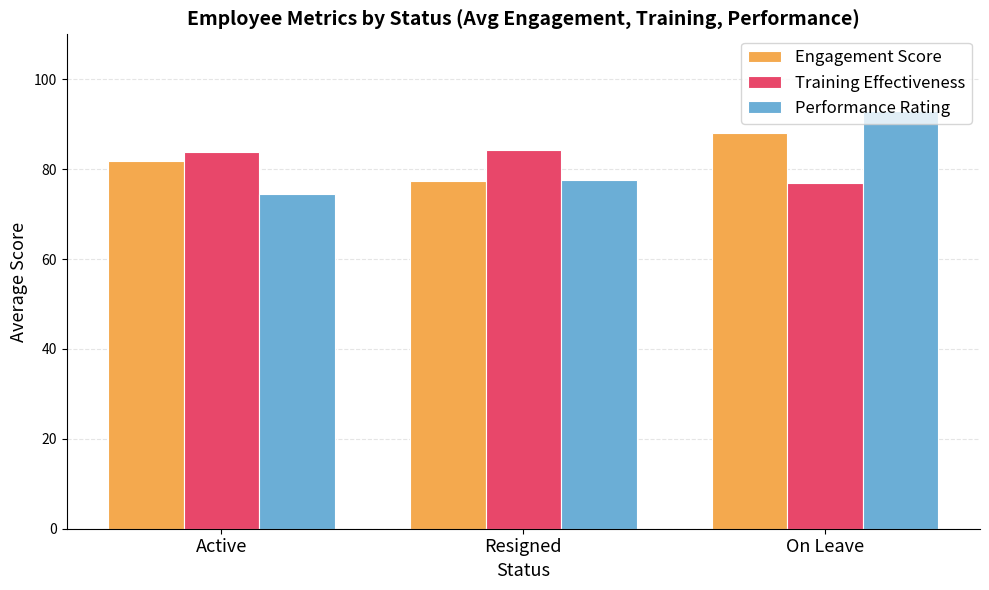

What is the label of the 3rd bar from the left?

On Leave